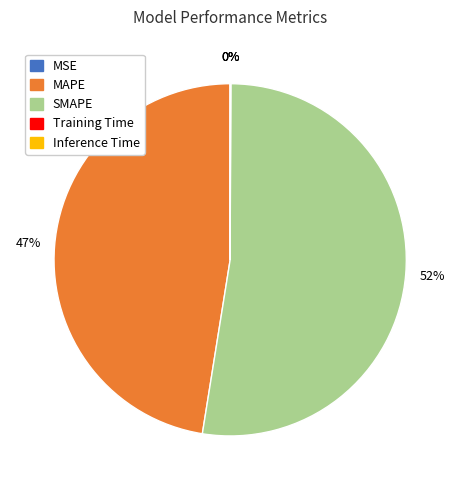

Which slice is the smallest?

MSE